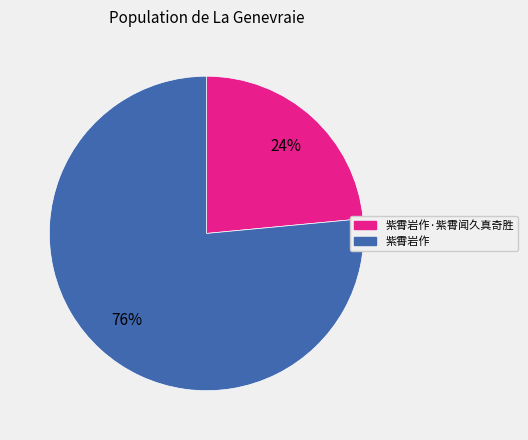

To the nearest percent, what is the average slice percentage?

50%